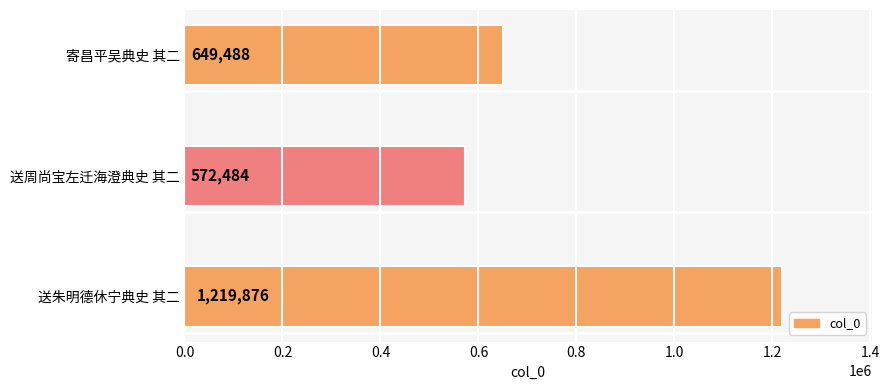

What is the smallest value displayed?

572484